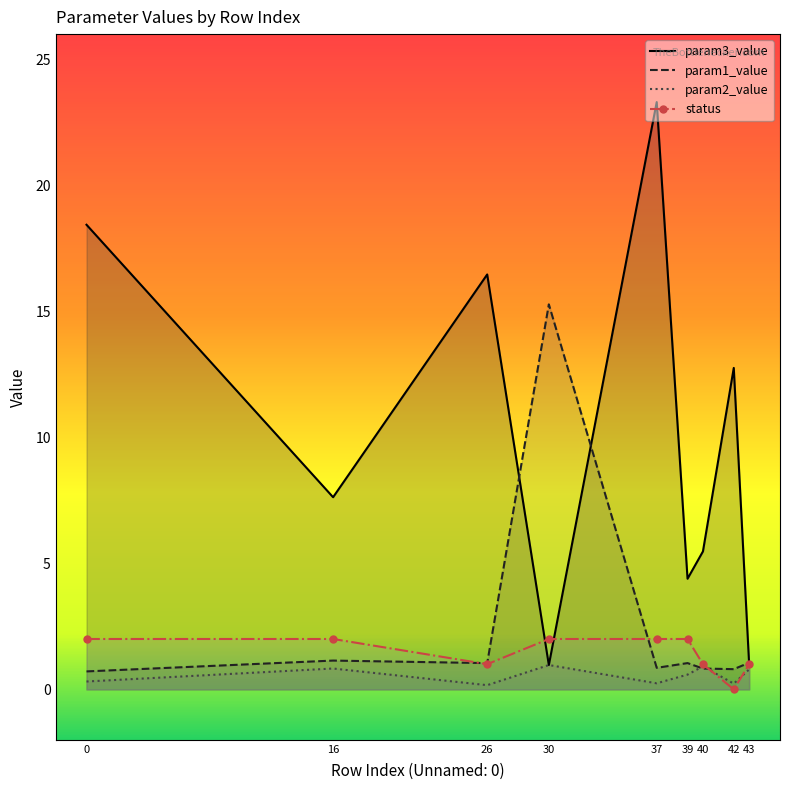

What is the difference between the param1_value values at 40 and 16?

0.3